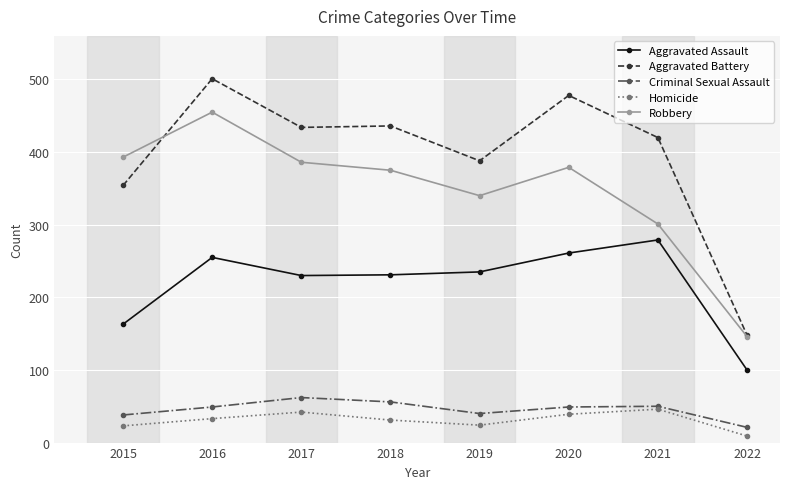

Which series has the widest spread of values?

Aggravated Battery